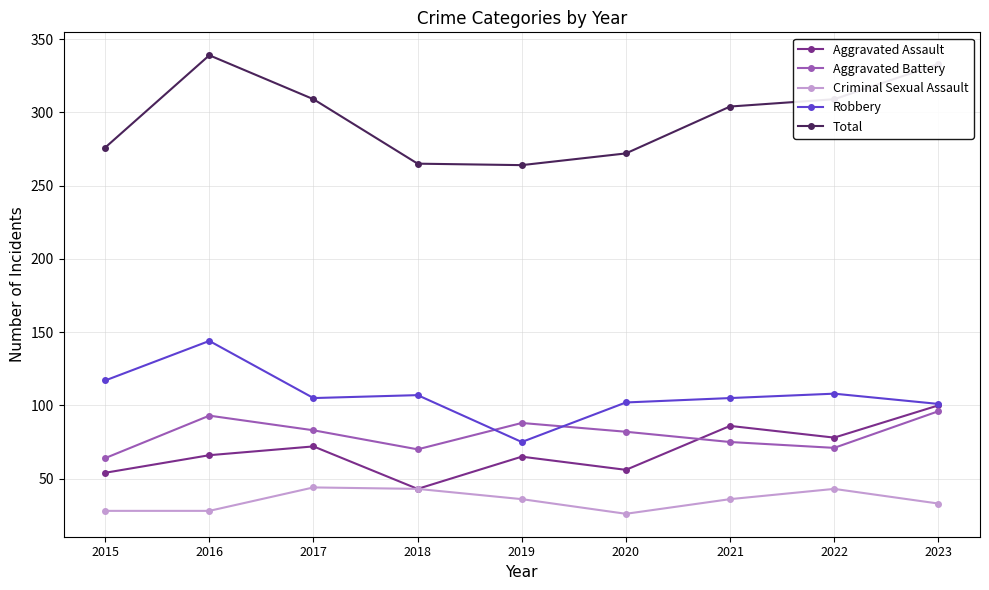

Which series has the widest spread of values?

Total